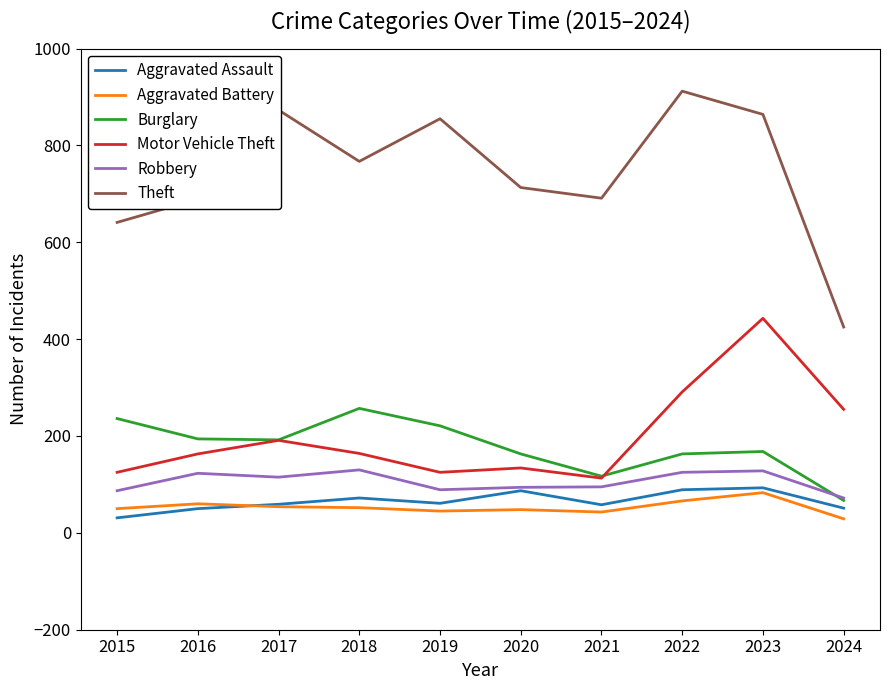

Which series changed the most between 2015 and 2019?

Theft